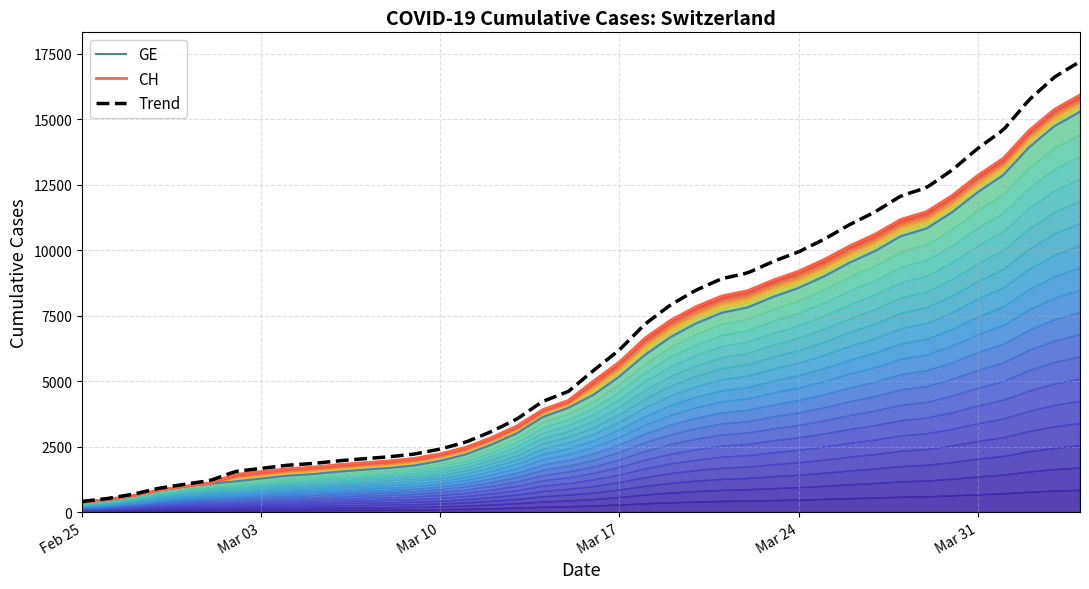

How many values in the CH series exceed 5012?

19